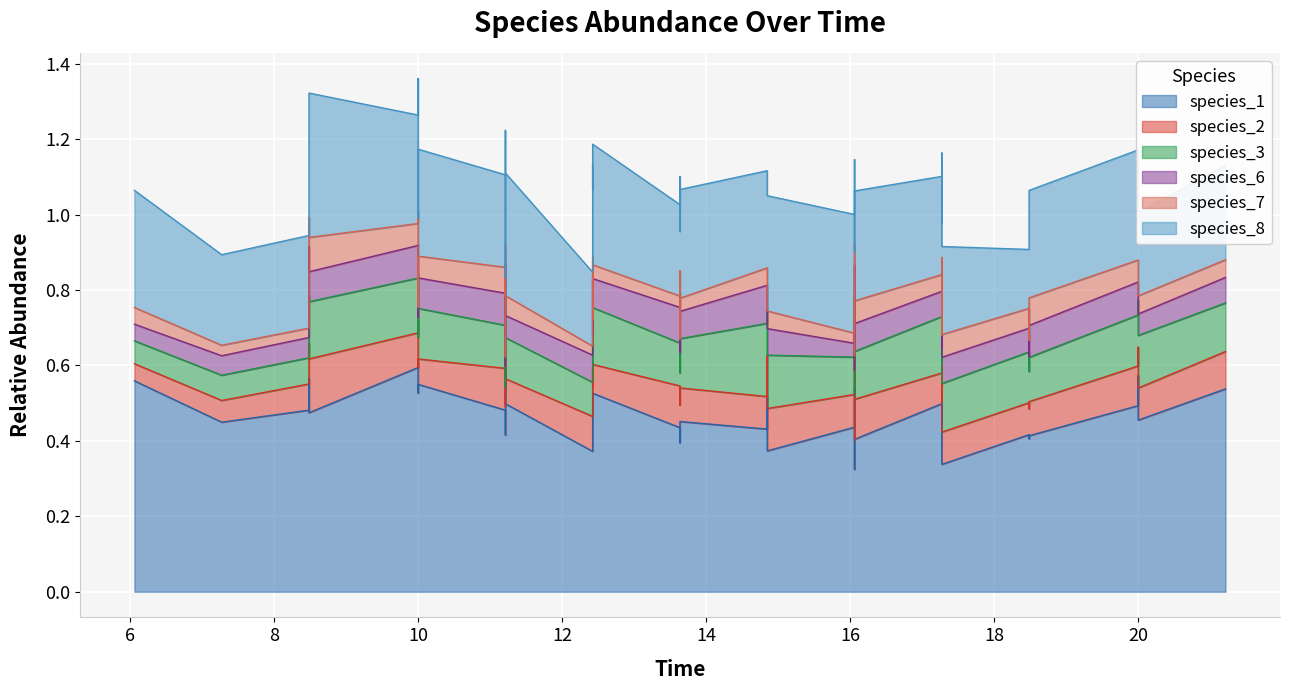

Is the value of species_6 at 23 greater than the value of species_3 at 36?

No